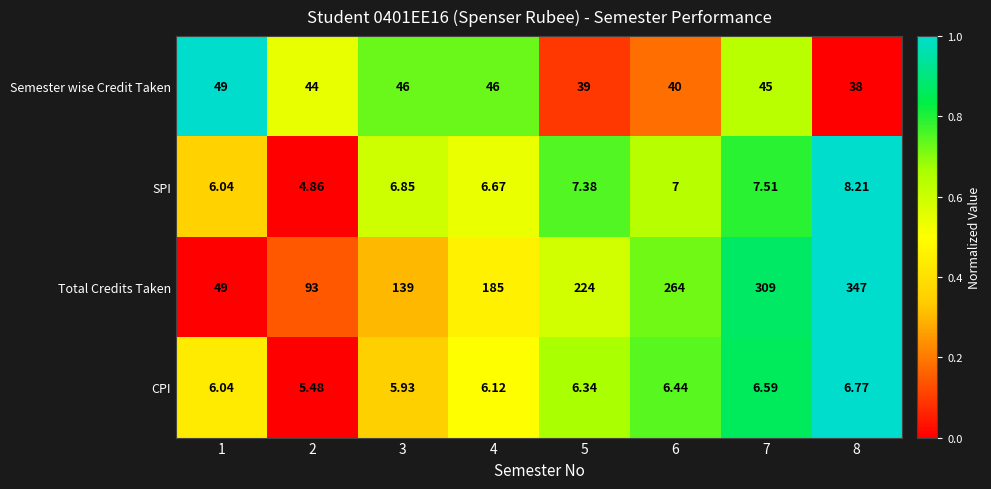

At 2, list the series in order from largest to smallest.

Total Credits Taken, Semester wise Credit Taken, CPI, SPI